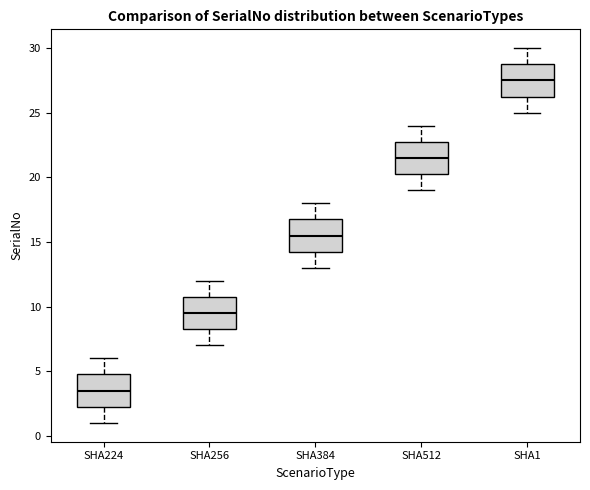

Which box has the highest median line?

SHA1